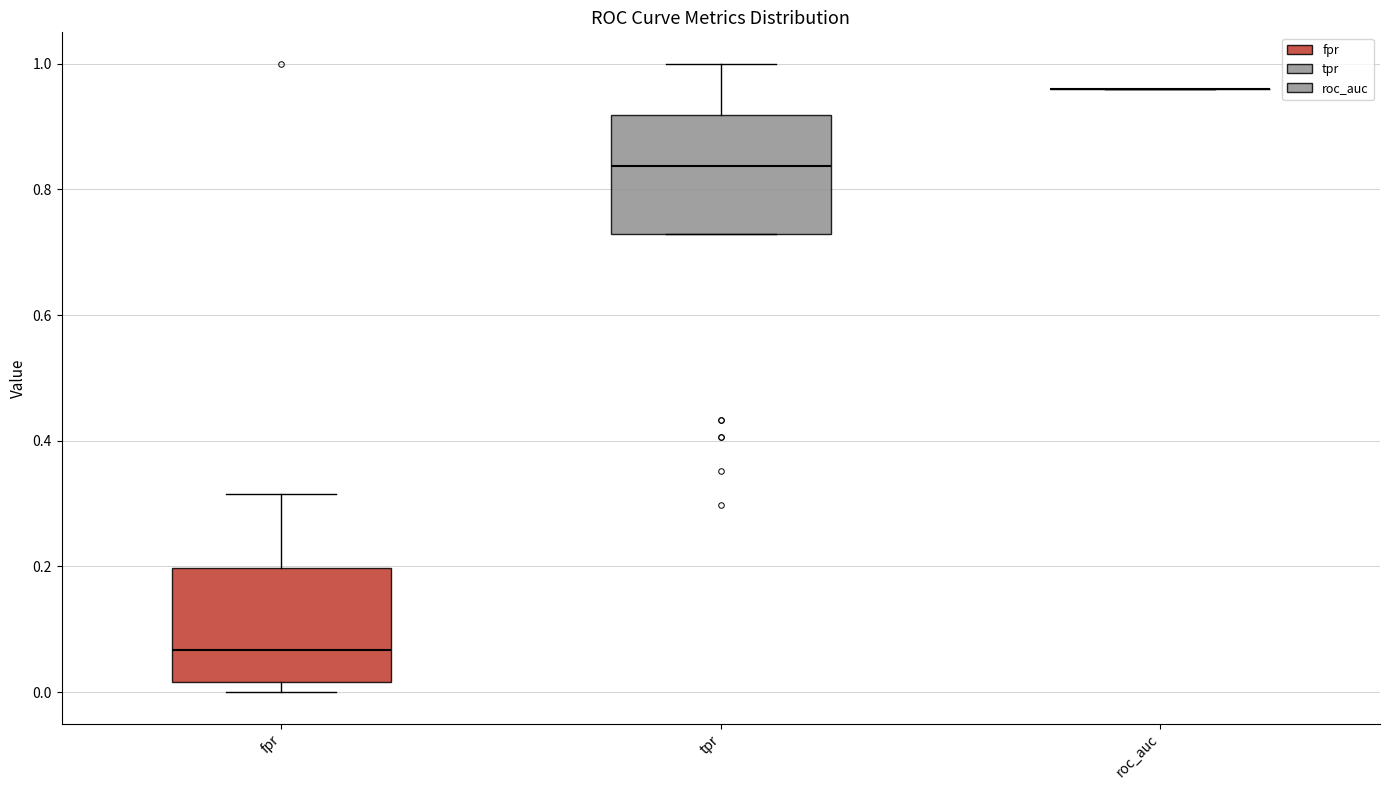

Where is the lower edge of the box for fpr on the y-axis? The values are not printed on the chart, so give them approximately, as read against the axis.

0.02